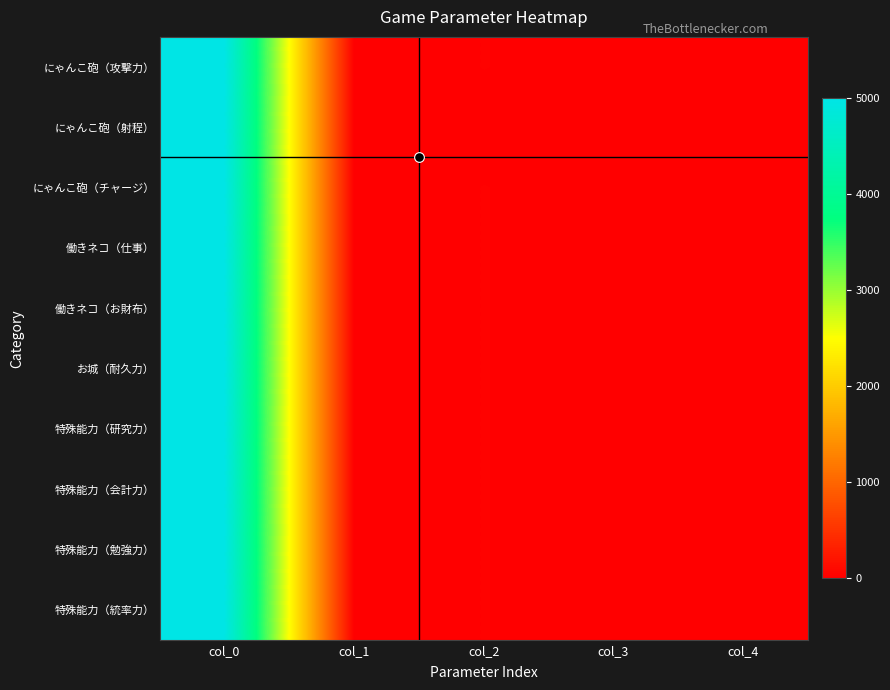

Which series has the largest total across all categories?

にゃんこ砲（攻撃力）